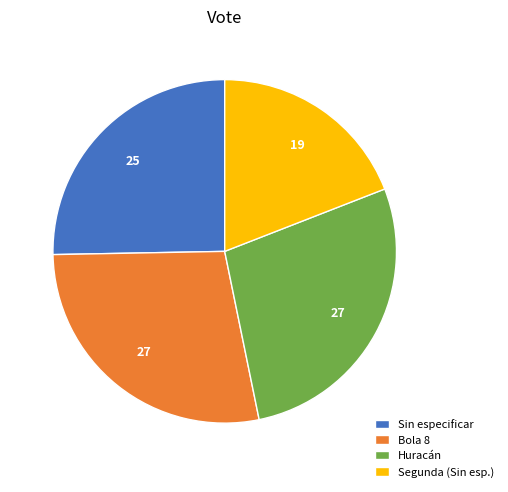

Combined, do Bola 8 and Segunda (Sin esp.) account for over 50%?

No